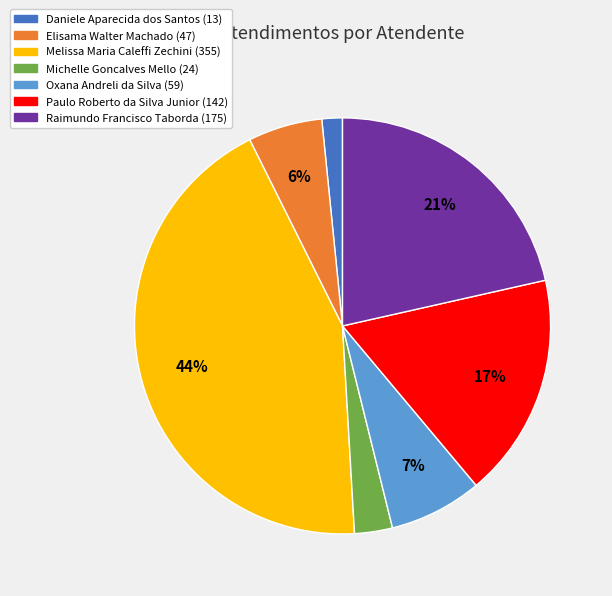

Do Oxana Andreli da Silva and Raimundo Francisco Taborda together represent more than half of the pie?

No